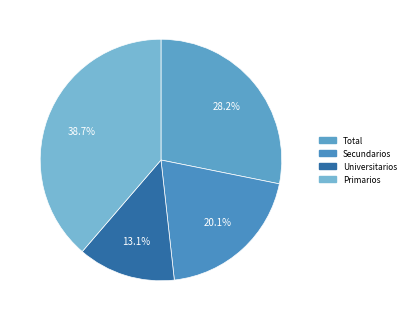

Is there a majority slice in this chart?

No